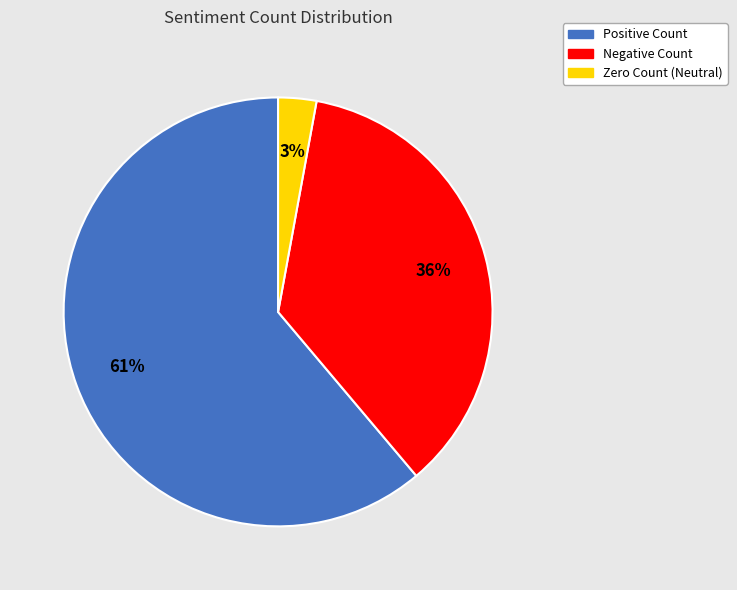

Between Positive Count and Negative Count, which is larger?

Positive Count